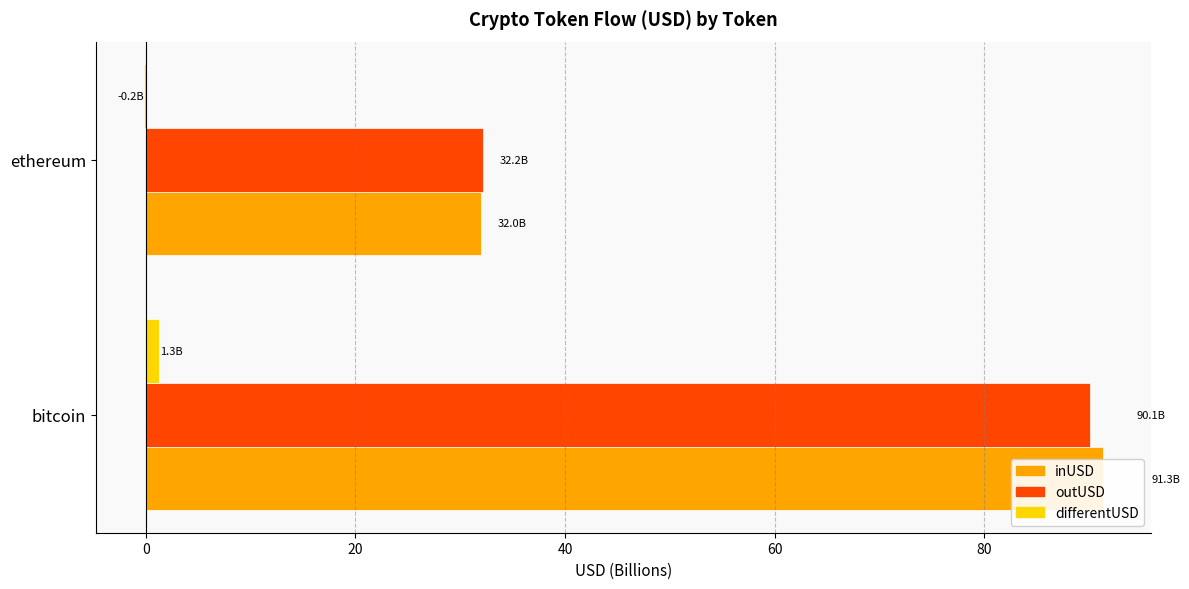

How many data points in inUSD are less than 91?

1